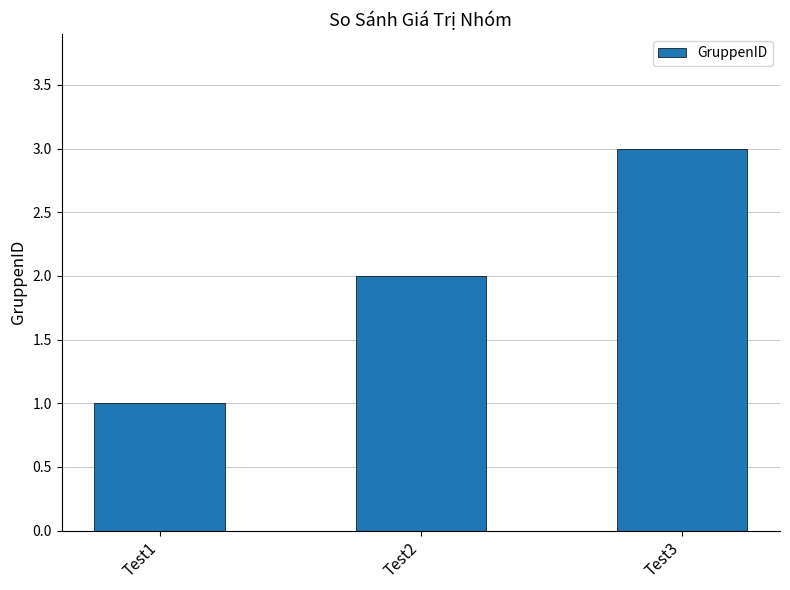

What is the change in value from Test1 to Test2?

+1